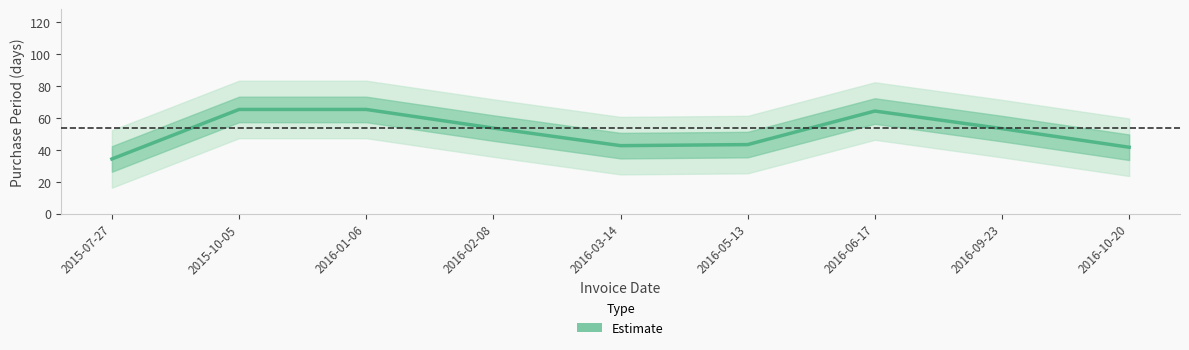

List the labels in order of value, smallest first.

2015-07-27, 2016-10-20, 2016-03-14, 2016-05-13, 2016-09-23, 2016-02-08, 2016-06-17, 2015-10-05, 2016-01-06